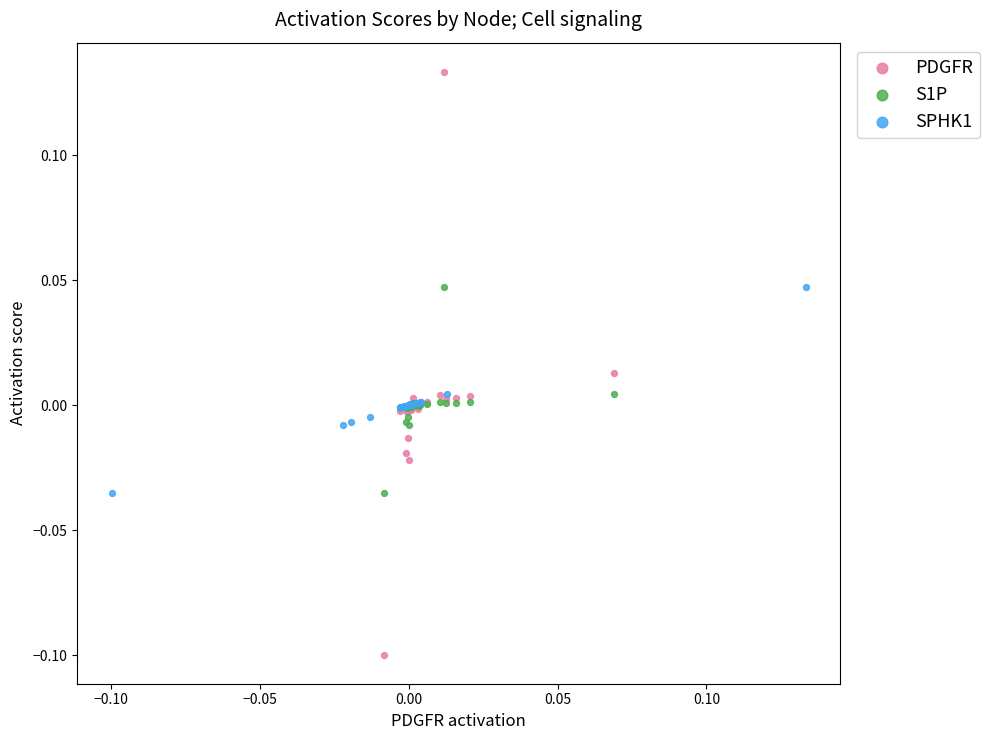

Which series contains the highest Y value?

PDGFR